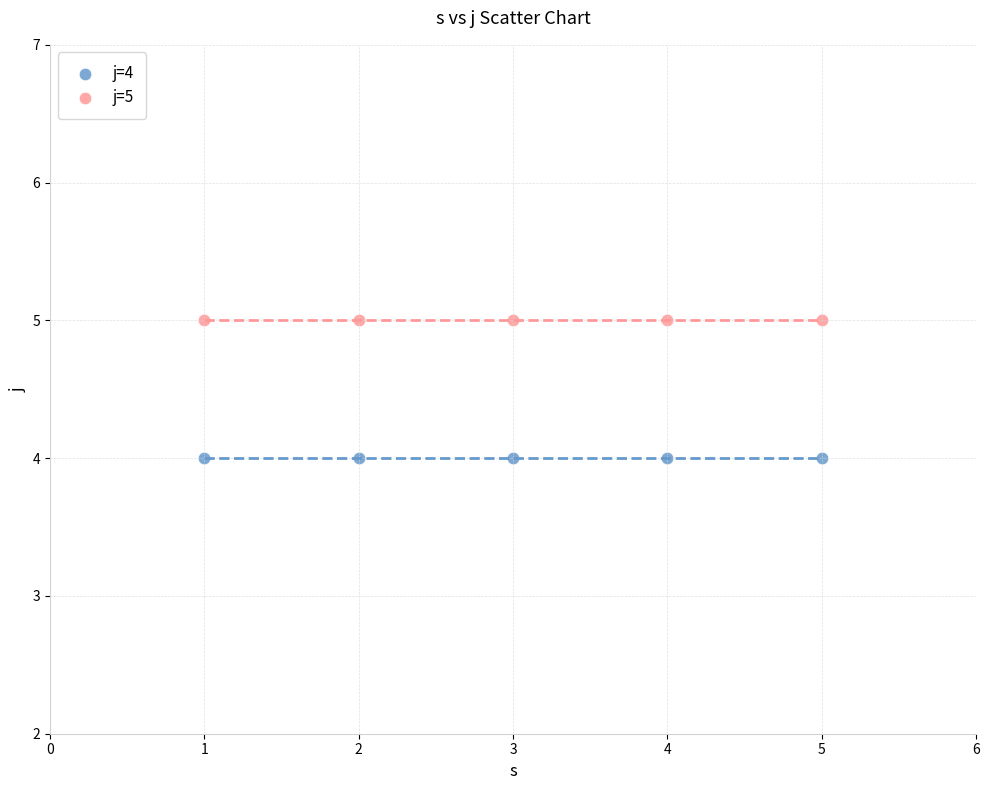

What are all the series names shown in the legend?

j=4, j=5